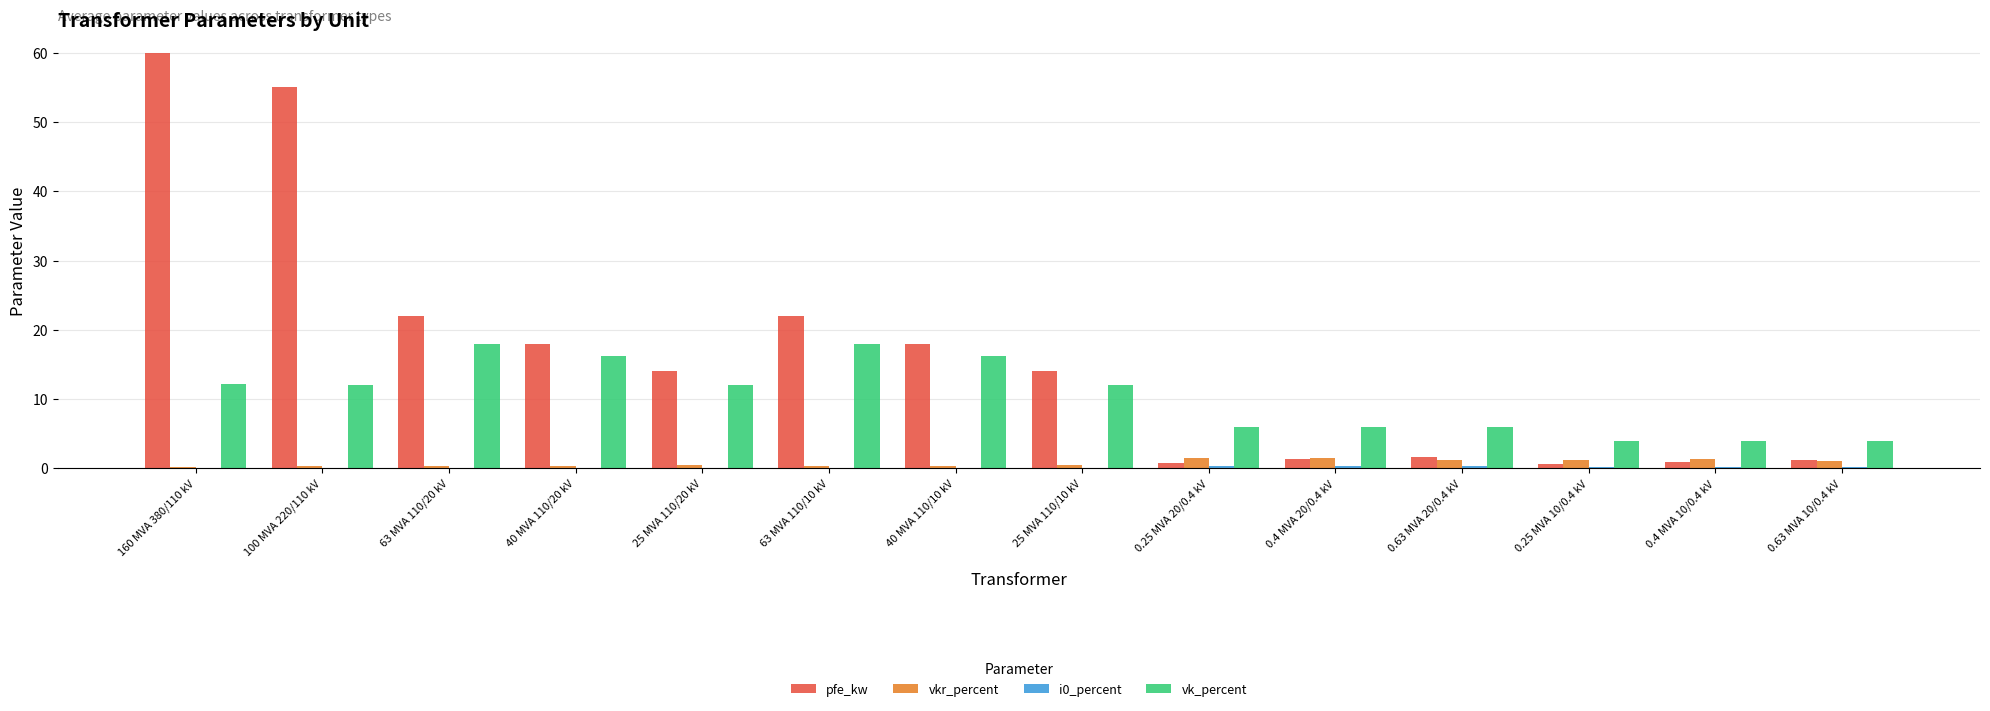

What is the average value of the vkr_percent series?

0.7